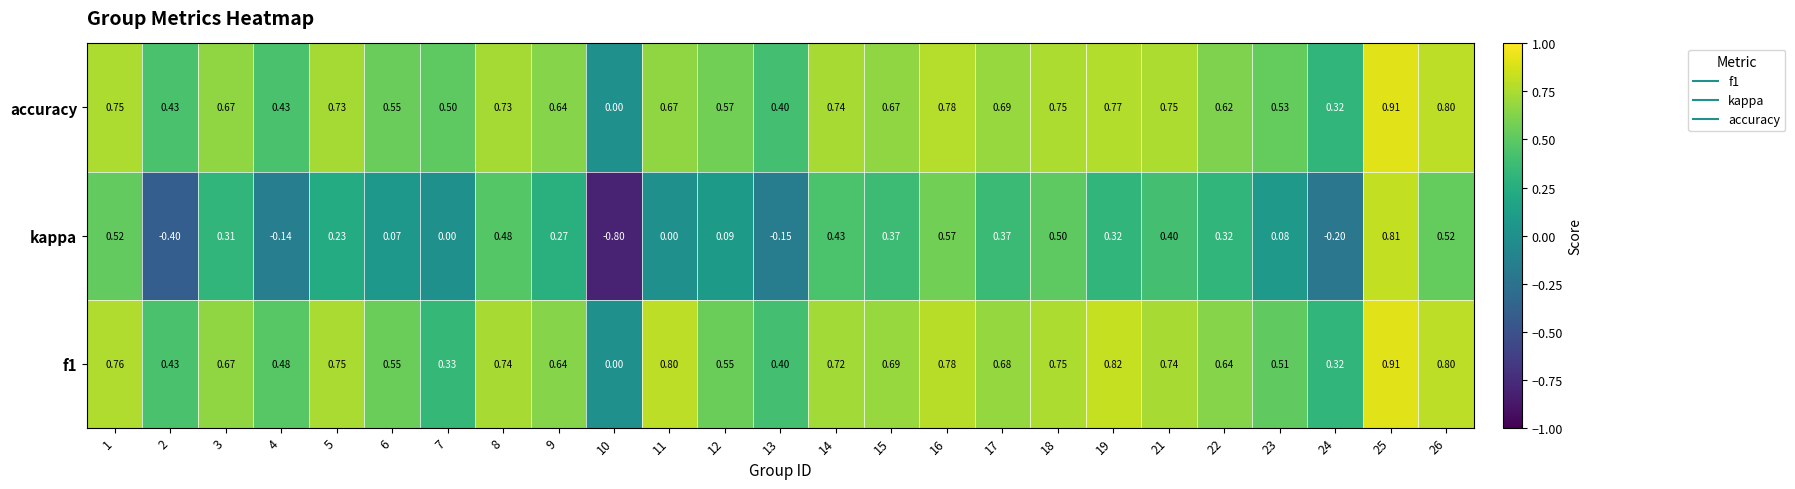

Between 13 and 25, which series saw the biggest shift?

kappa